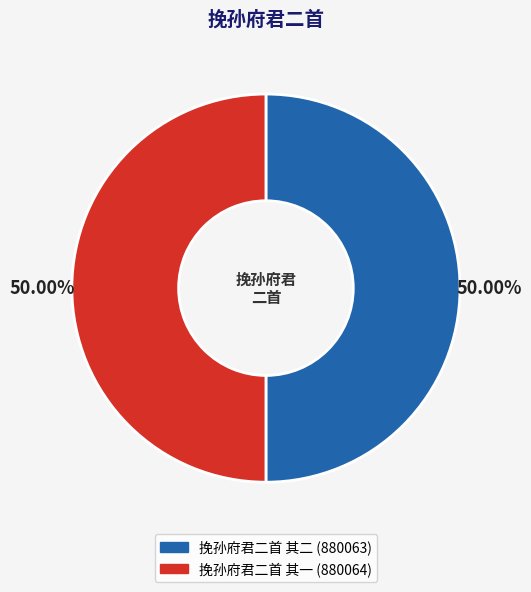

Do 挽孙府君二首 其二 and 挽孙府君二首 其一 together represent more than half of the pie?

Yes